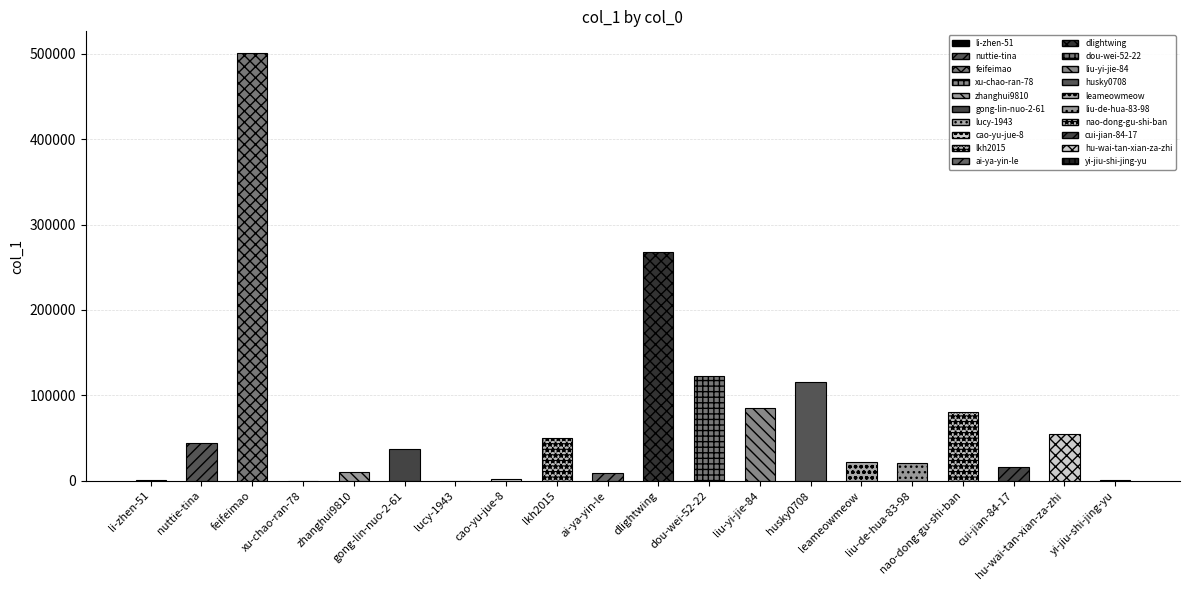

Which category has the lowest value across all series?

xu-chao-ran-78